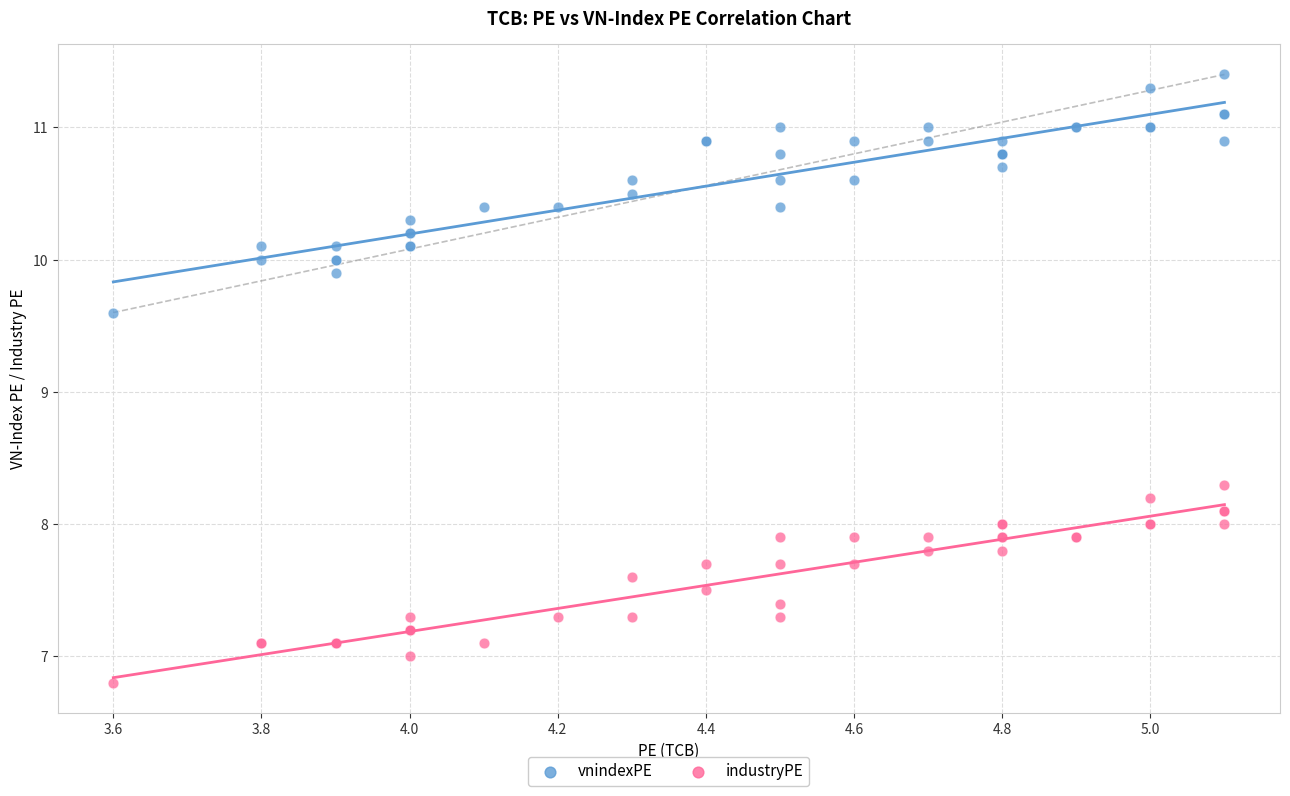

Which series reaches the minimum Y coordinate?

industryPE